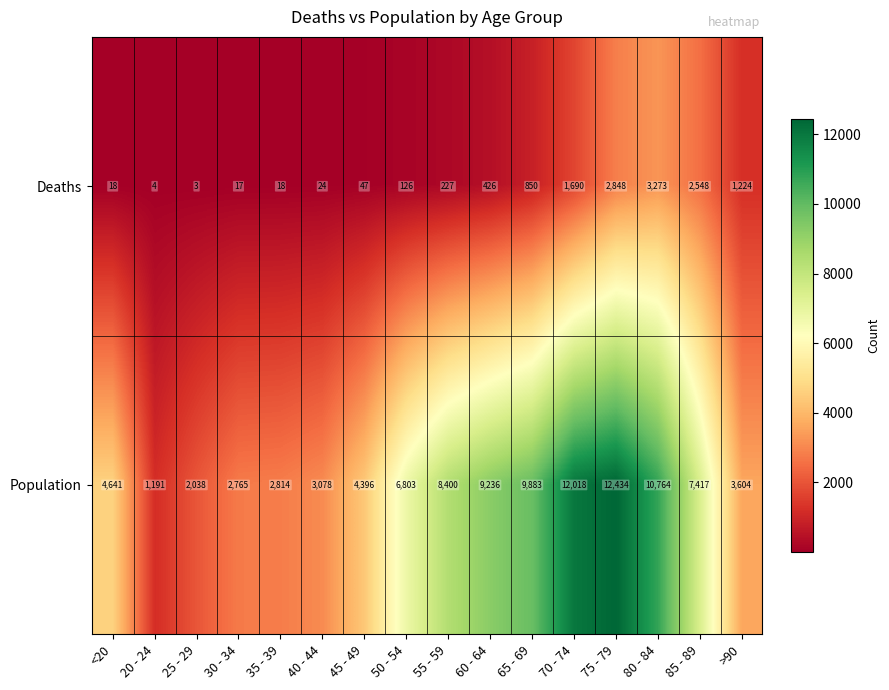

What is the difference between the Population values at 25 - 29 and 70 - 74?

9980